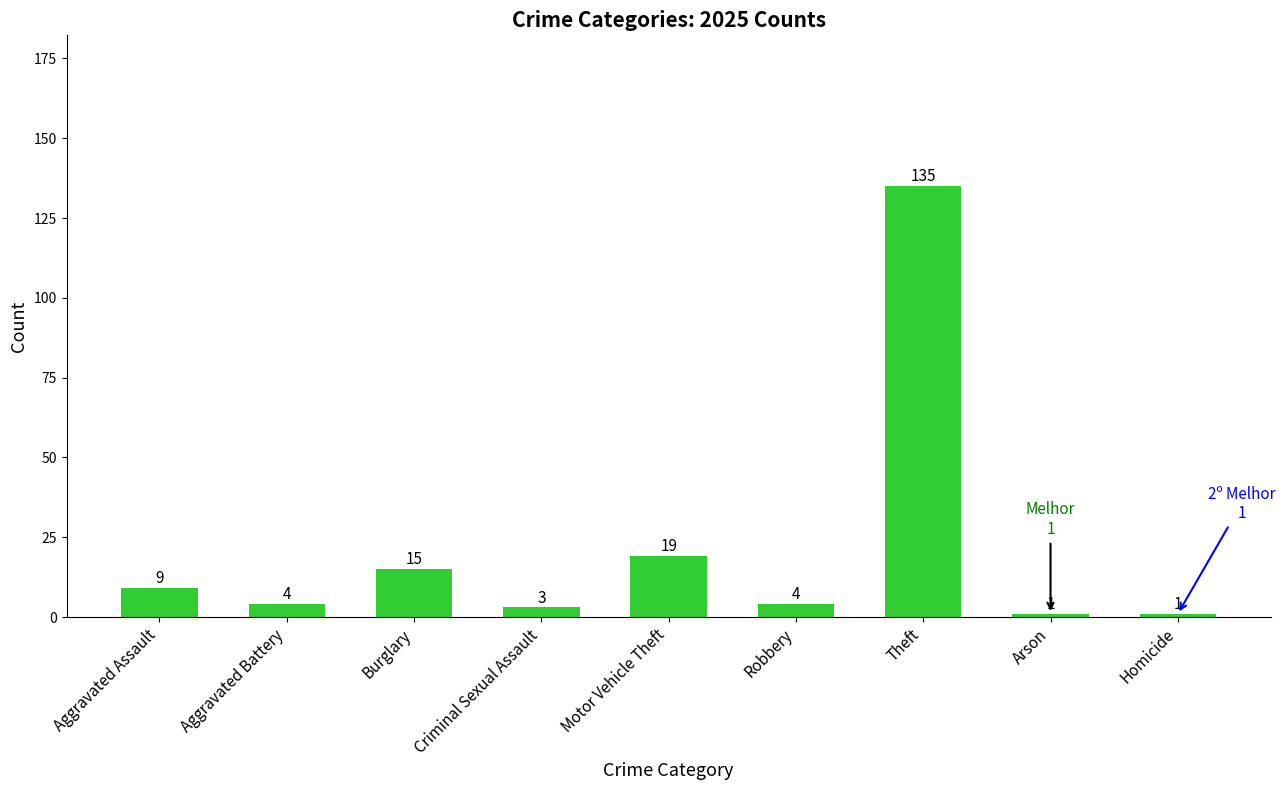

What is the change in value from Criminal Sexual Assault to Homicide?

-2